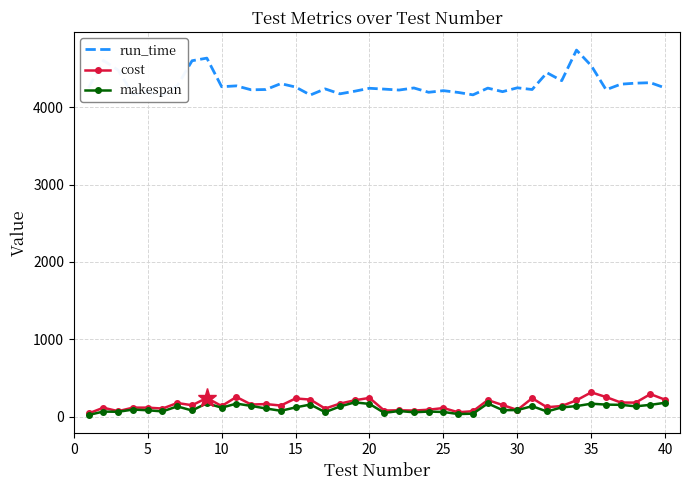

Rank the series by their maximum value, from highest to lowest.

run_time, cost, makespan